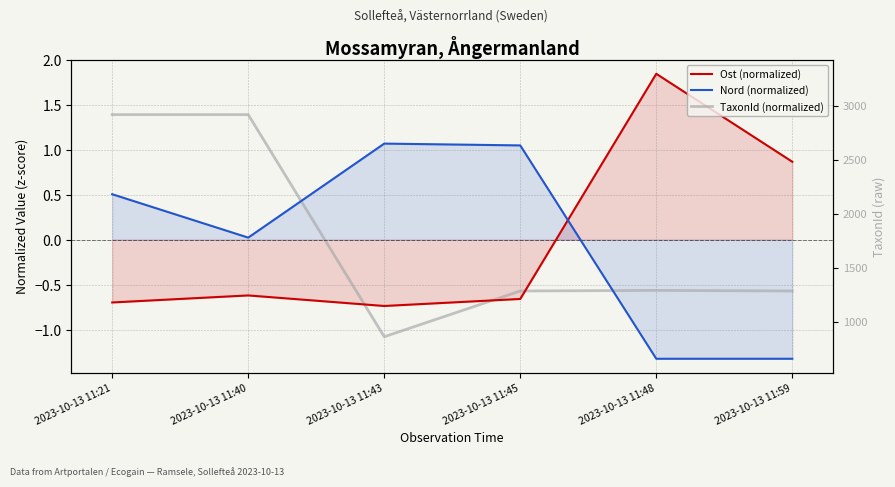

Which series has the largest range (max minus min)?

Ost (normalized)